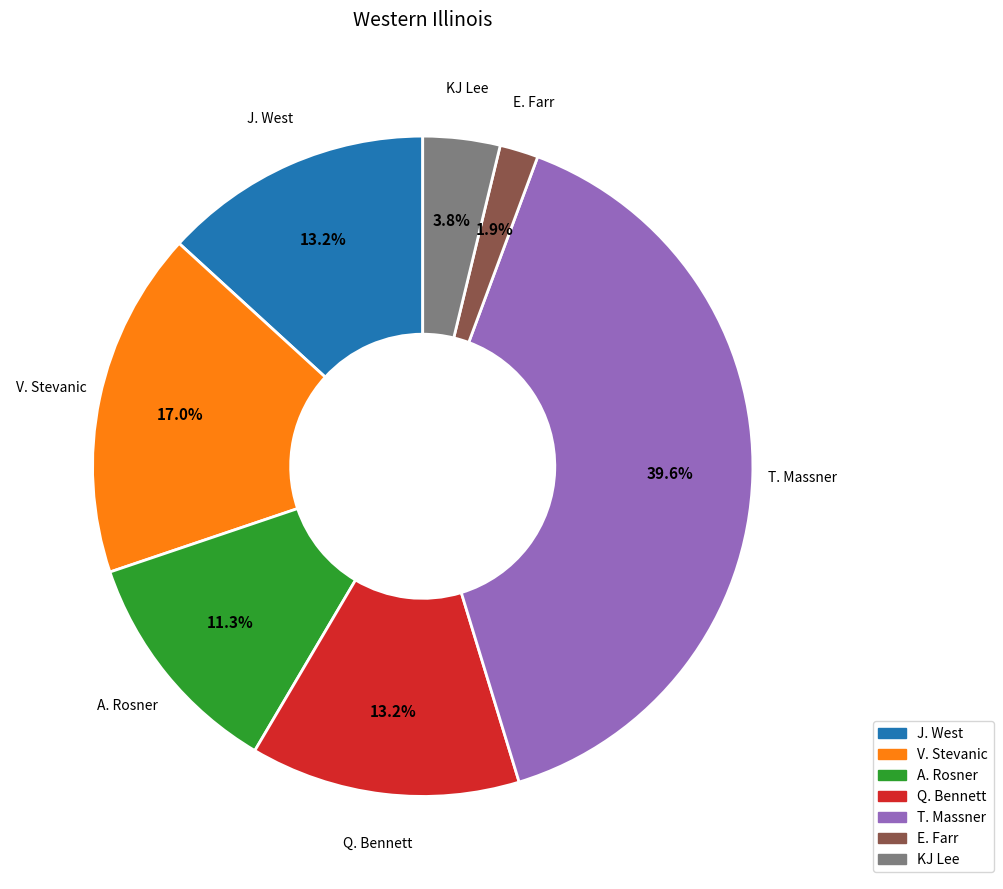

What percentage is the E. Farr slice, to the nearest percent?

2%